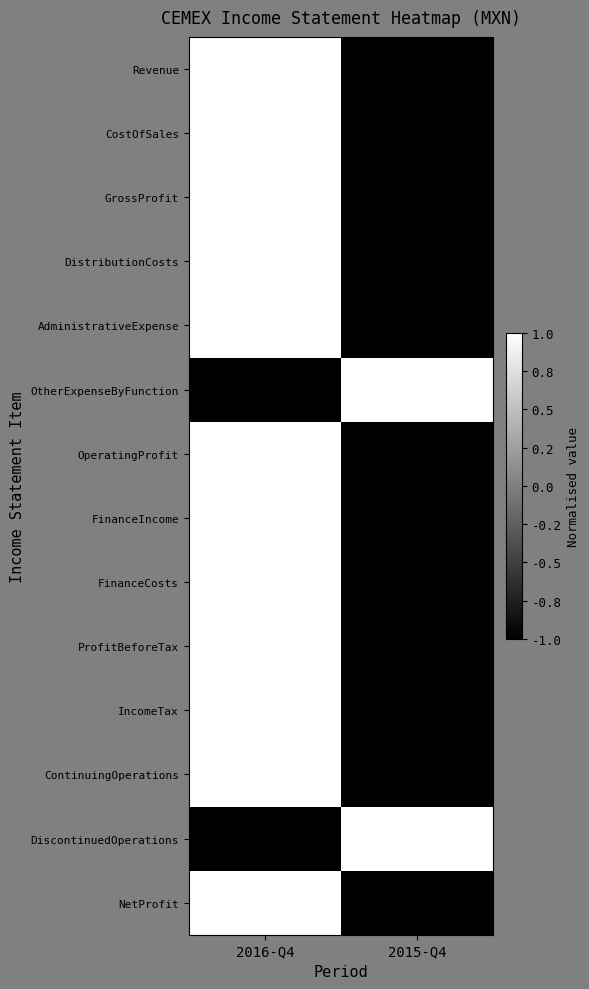

What is the maximum value shown in the chart?

1